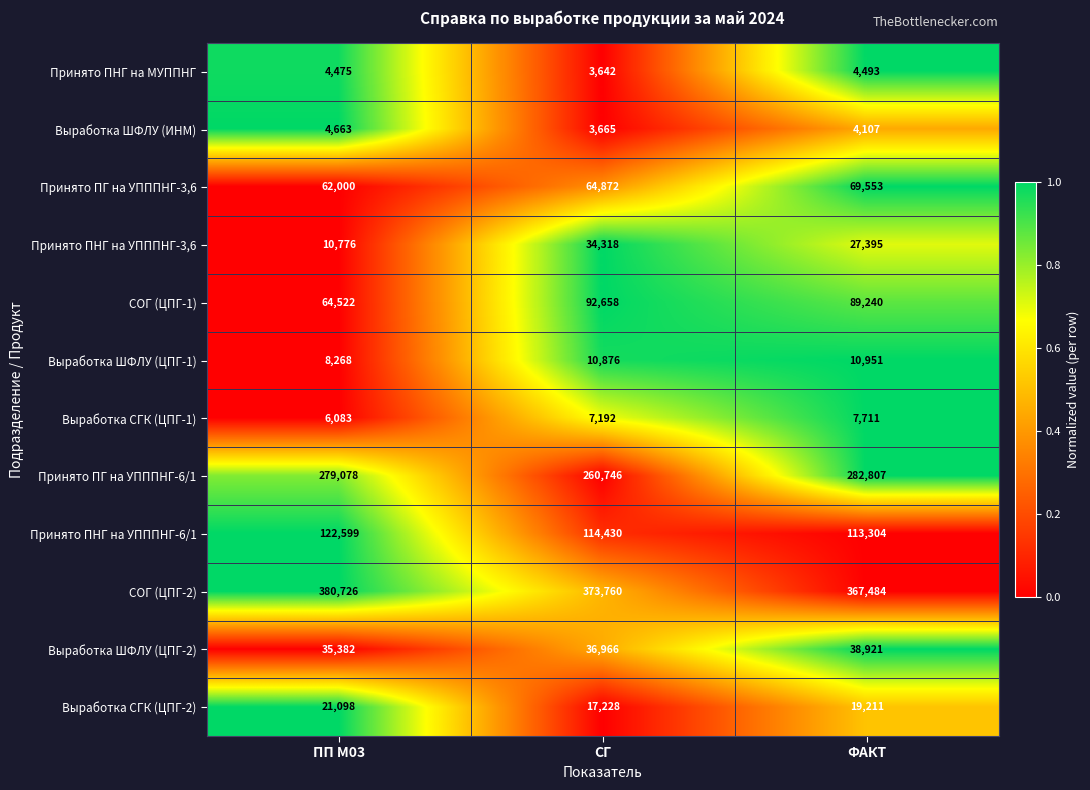

What is the greatest value displayed?

380726